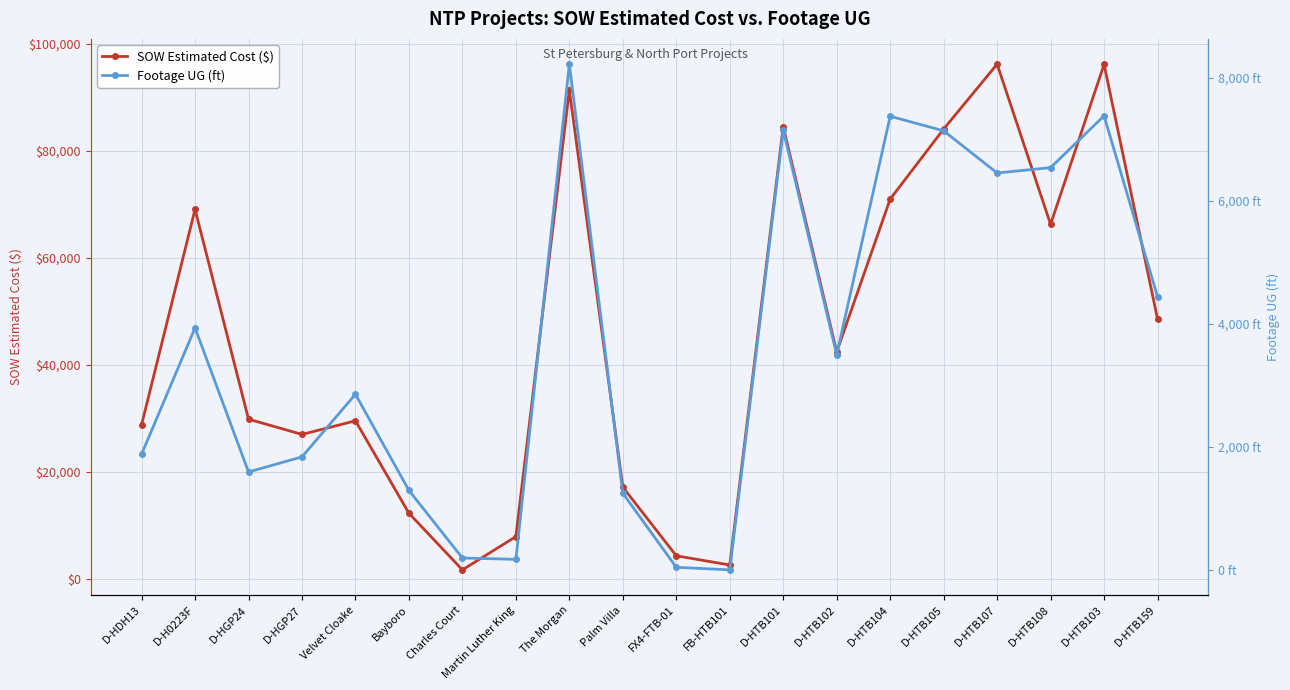

Is this an area chart (filled region under the line)?

No